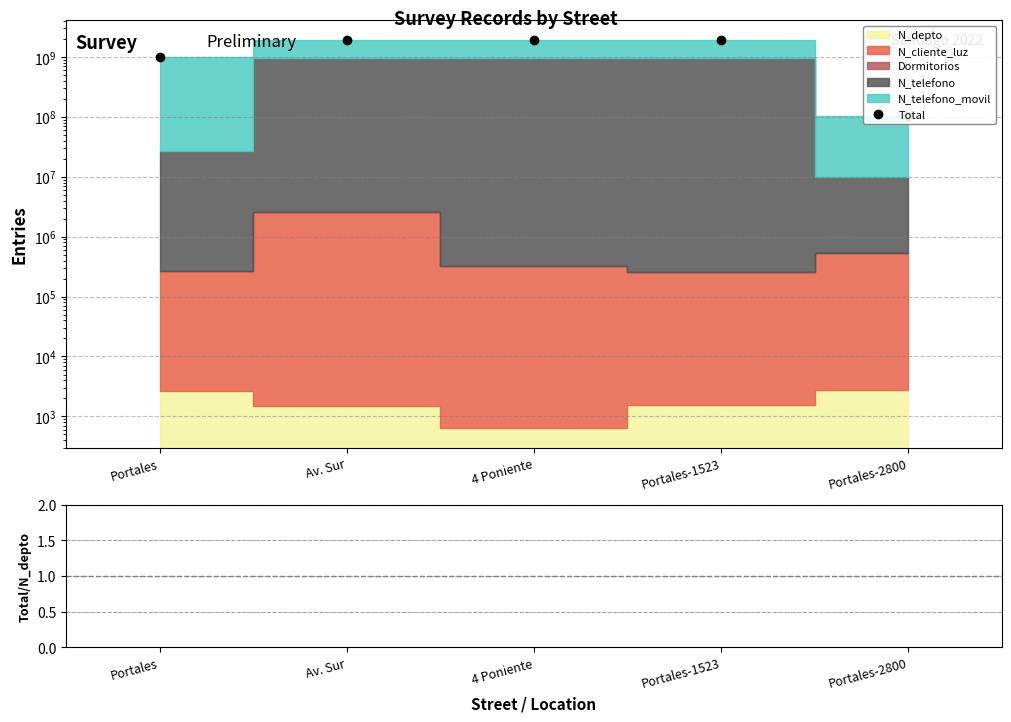

The Total series shows 778629966.4 at Av. Sur. True or false?

False